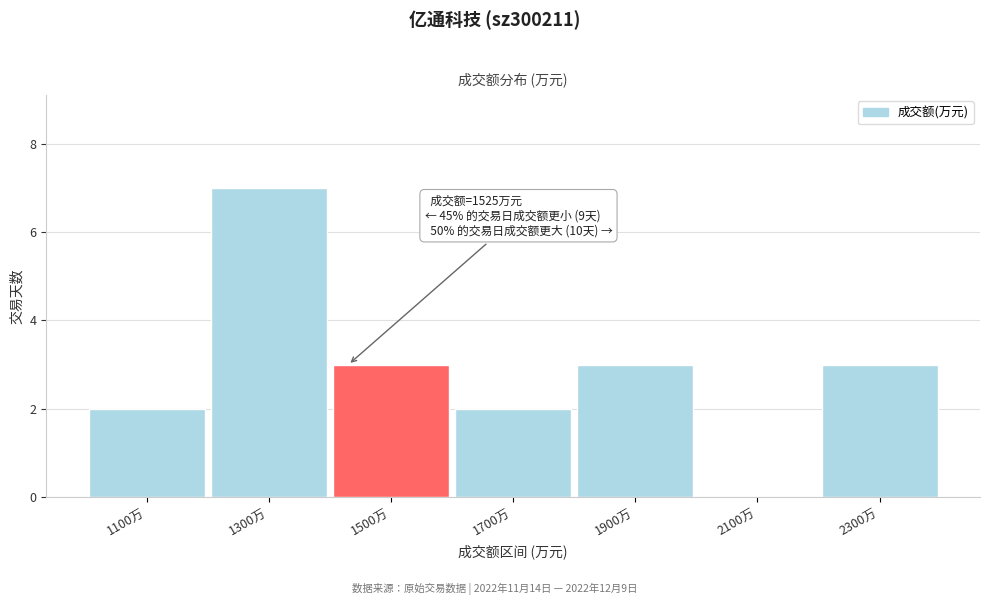

Reading left to right, list all the values displayed in this chart.

1100万=2	1300万=7	1500万=3	1700万=2	1900万=3	2100万=0	2300万=3